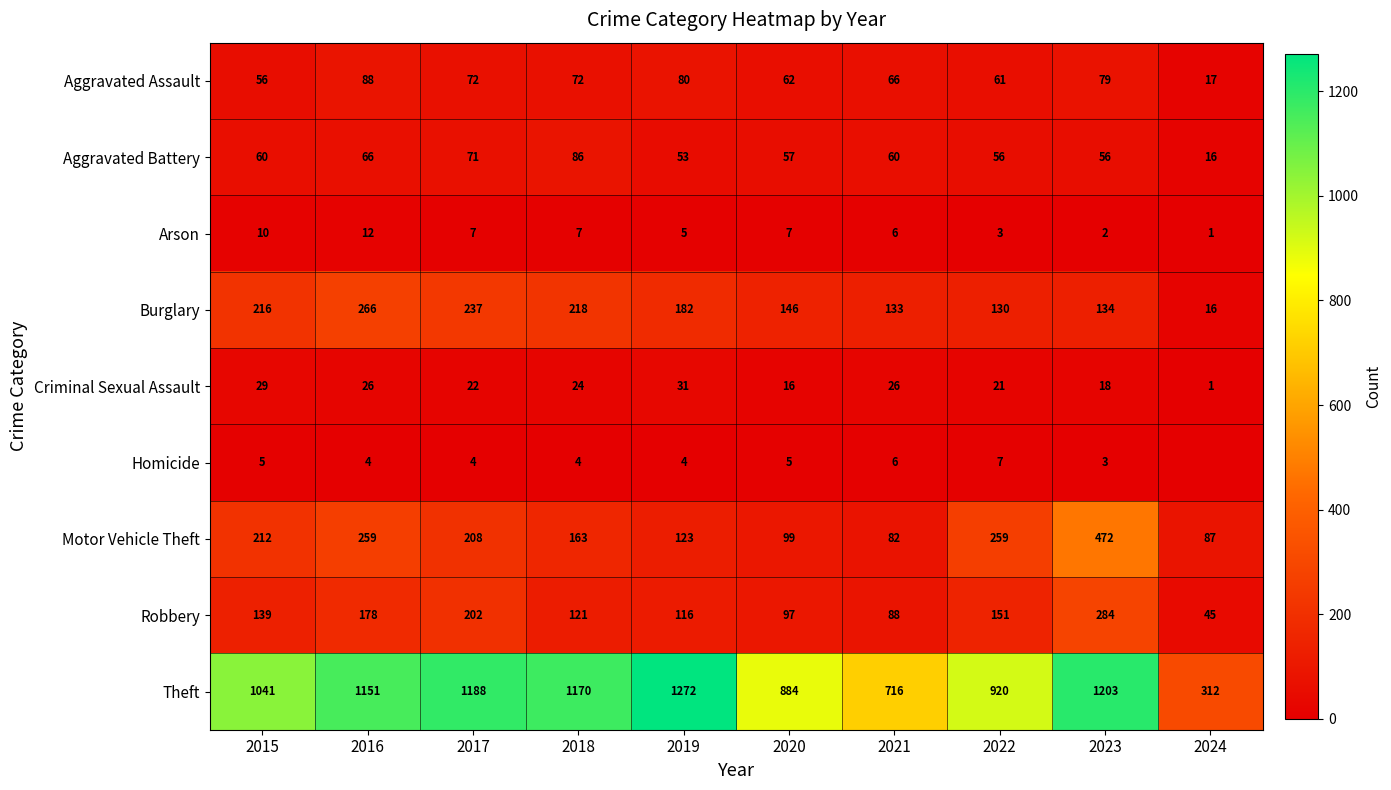

What is the difference between the highest and lowest values at 2016?

1147